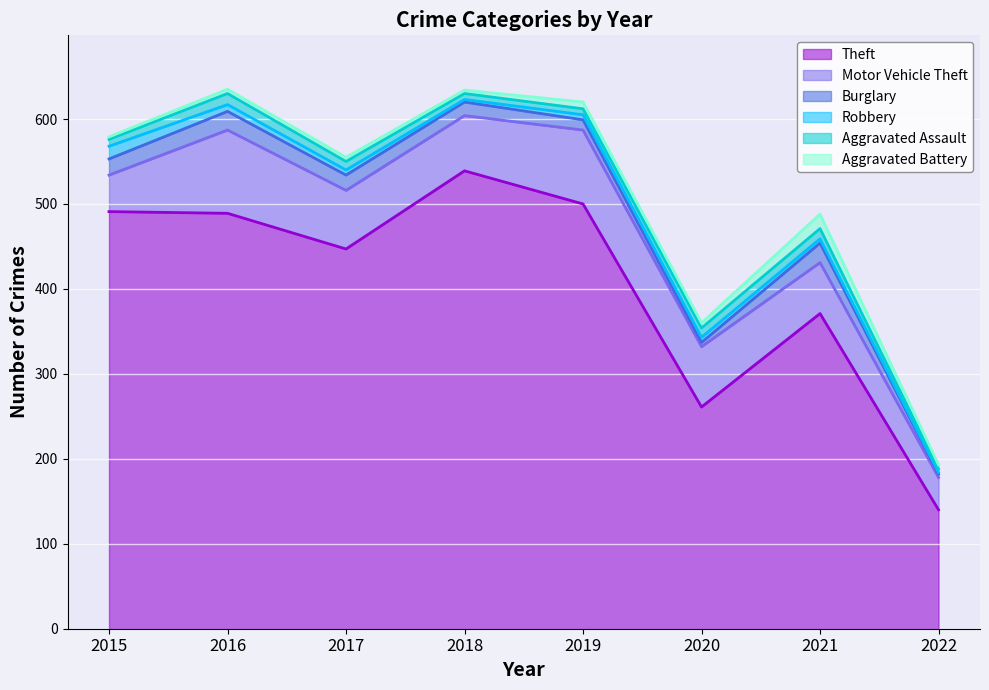

Reading left to right, extract all data points from this chart.

Theft: 491	489	447	539	500	261	371	140
Motor Vehicle Theft: 43	98	69	65	87	71	60	38
Burglary: 19	22	18	16	12	5	23	4
Robbery: 15	8	6	3	6	6	5	2
Aggravated Assault: 8	13	10	7	7	11	12	4
Aggravated Battery: 3	5	5	4	8	6	17	5